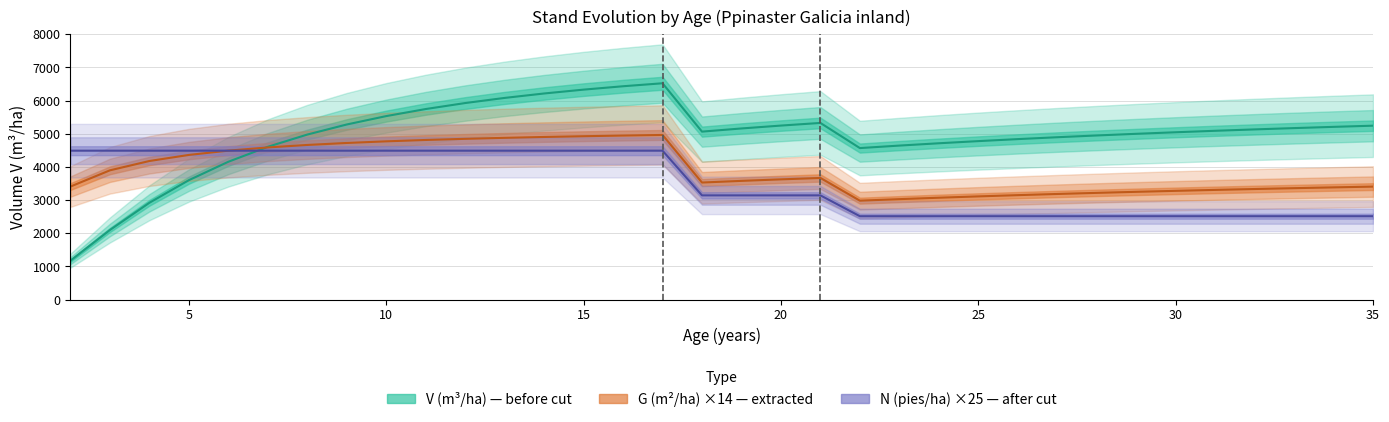

List the labels in order of G (m2/ha) value, largest first.

17, 16, 15, 14, 13, 12, 11, 10, 9, 8, 7, 6, 5, 4, 3, 21, 20, 19, 18, 2, 35, 34, 33, 32, 31, 30, 29, 28, 27, 26, 25, 24, 23, 22